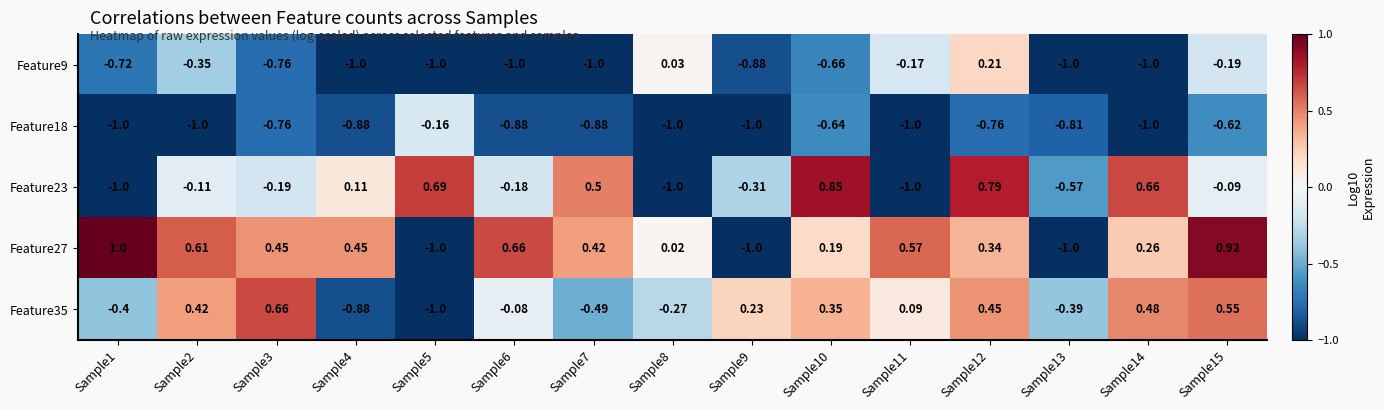

Is the value of Feature27 at Sample5 greater than the value of Feature23 at Sample5?

No